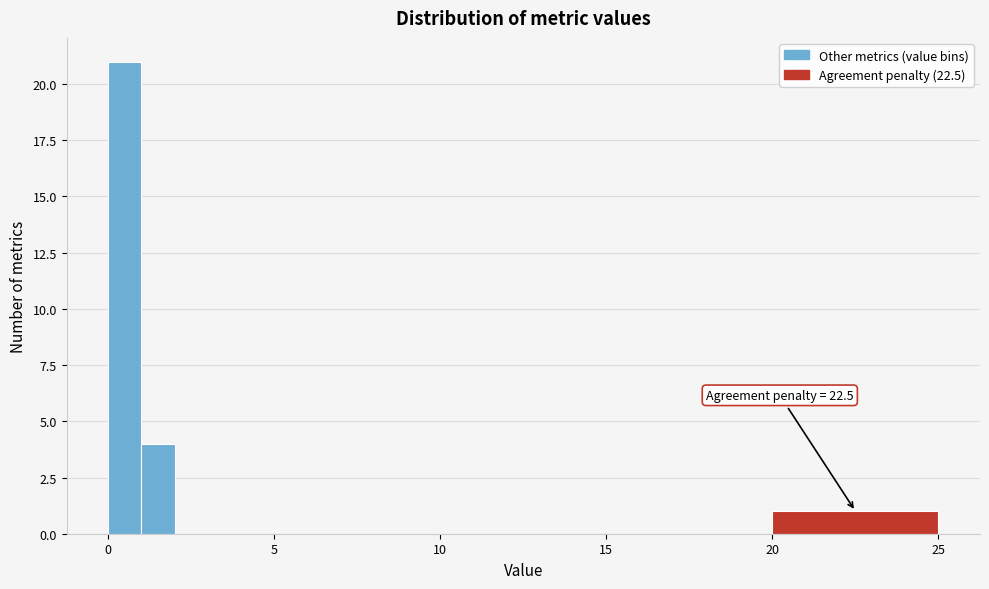

Read against the x-axis, roughly where is the centre of the tallest bar?

0.5